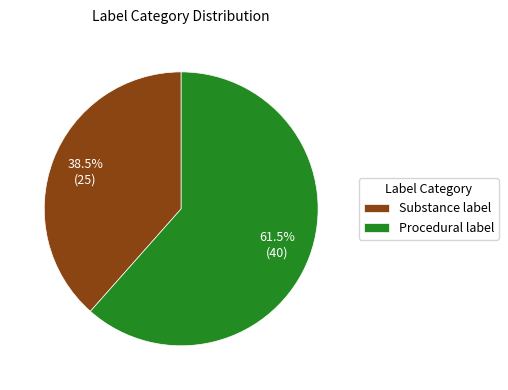

How many slices are in this pie chart?

2